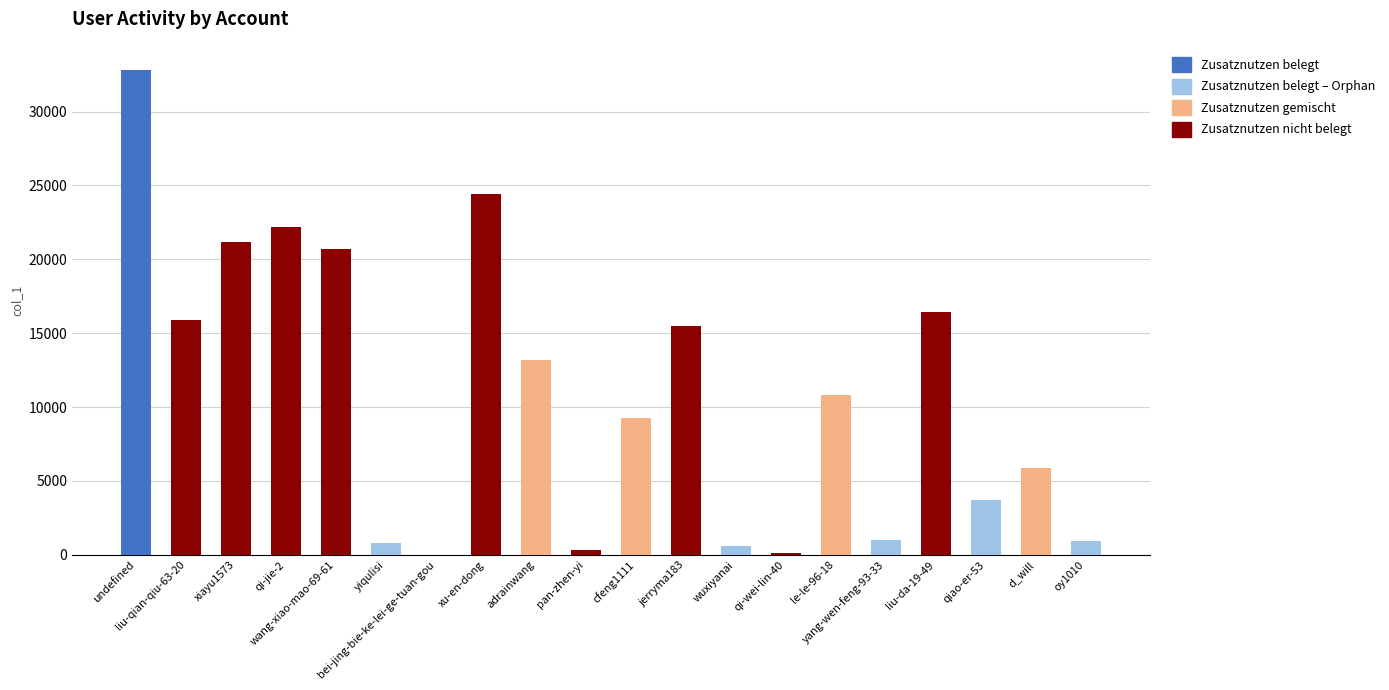

What is the ratio of the value at adrainwang to the value at qi-wei-lin-40?

99.3